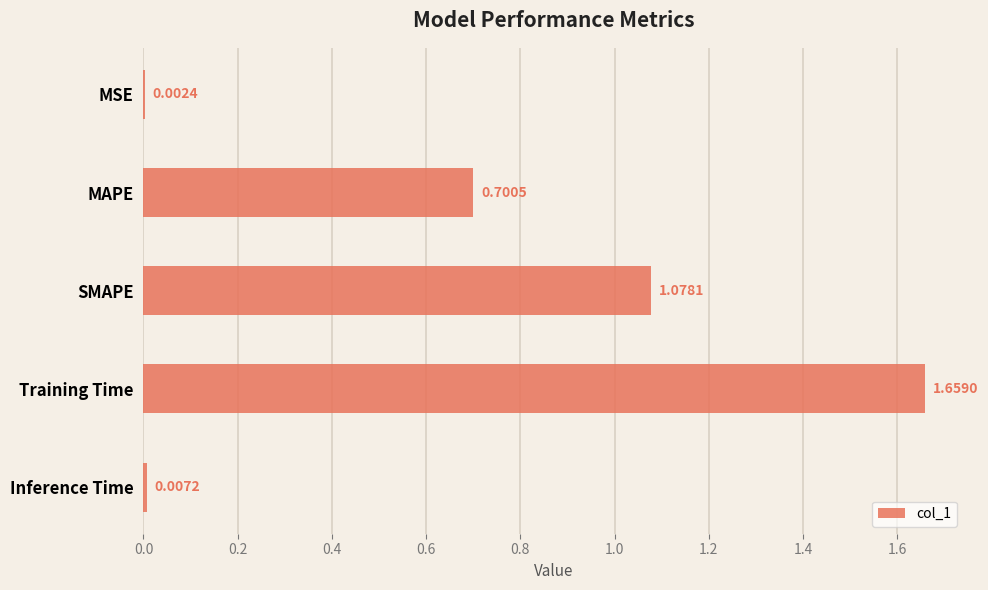

What is the sum of all values?

3.4